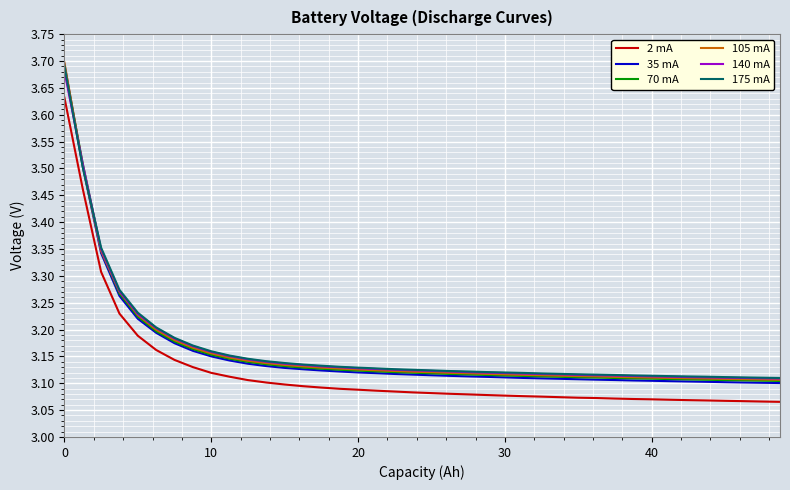

Which series has the largest range (max minus min)?

35 mA